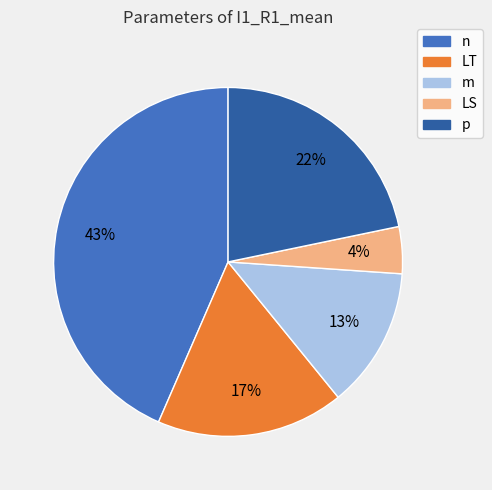

Count the number of slices in the pie.

5